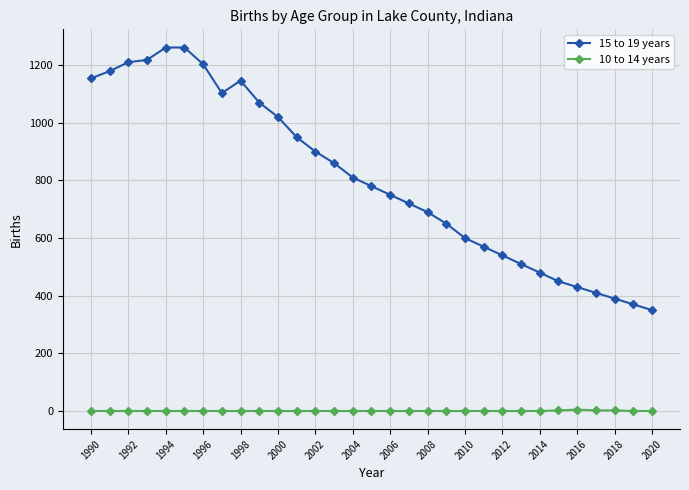

Which series has the largest range (max minus min)?

15 to 19 years